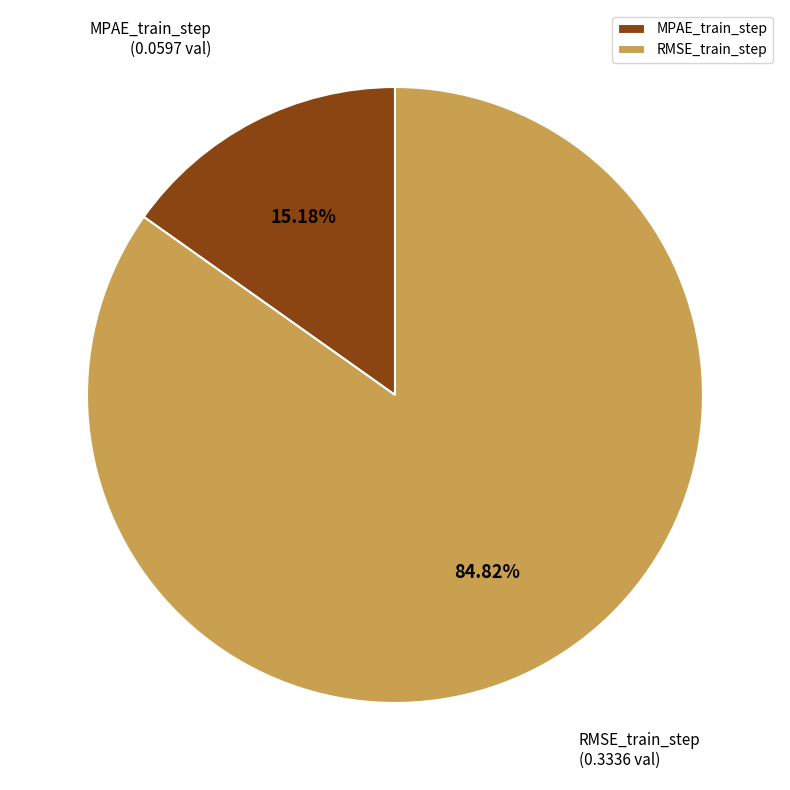

The RMSE_train_step slice represents 78% of the pie. True or false?

False